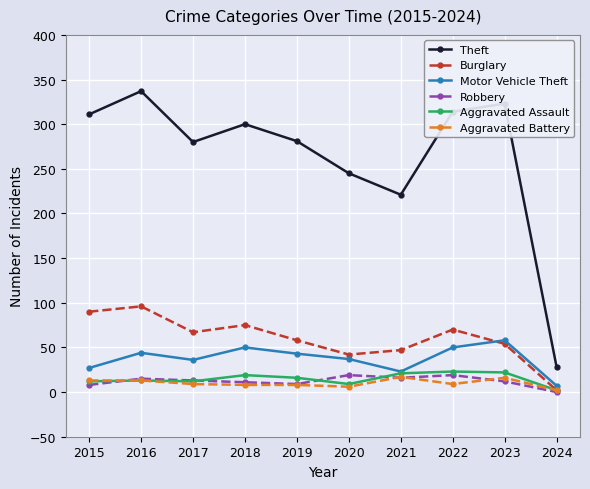

What is the spread (max minus min) of values at 2021?

205